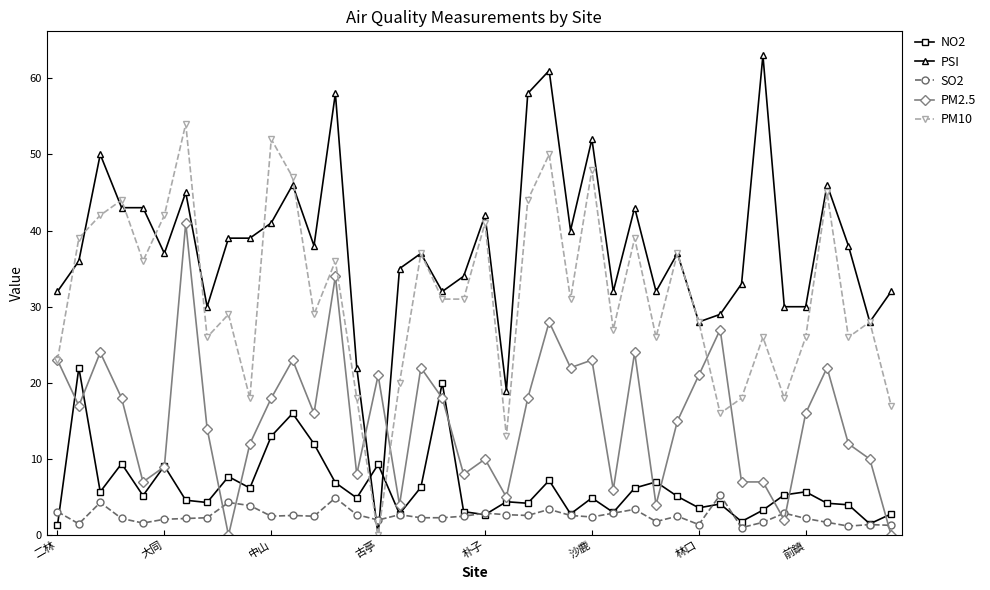

Which series has the widest spread of values?

PSI